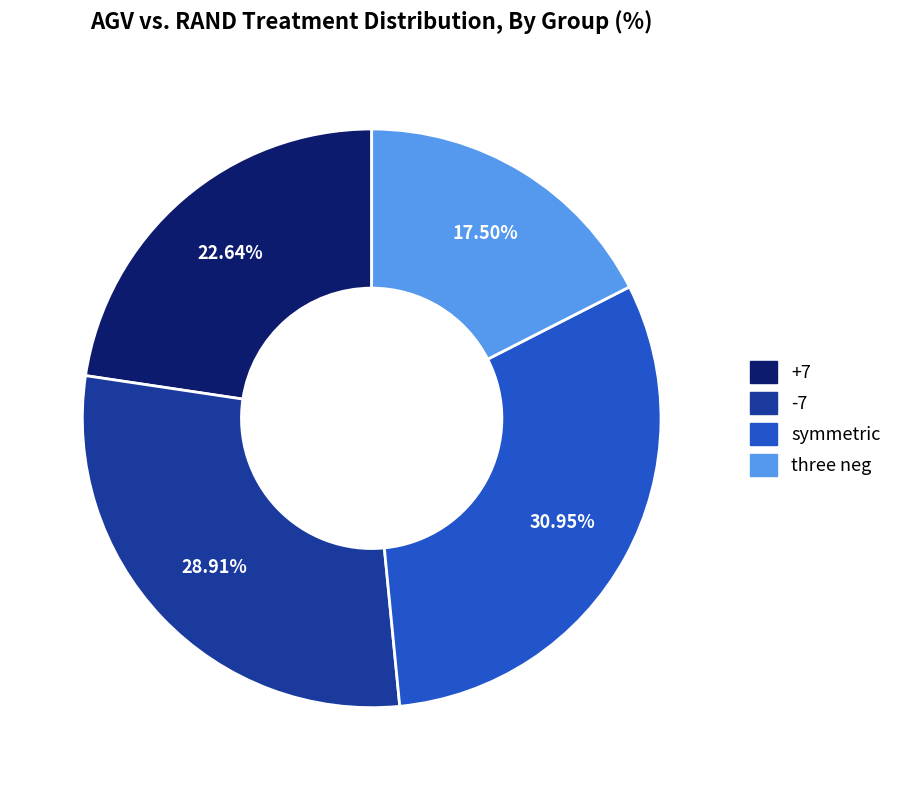

Rank the categories by value from highest to lowest.

symmetric, -7, +7, three neg